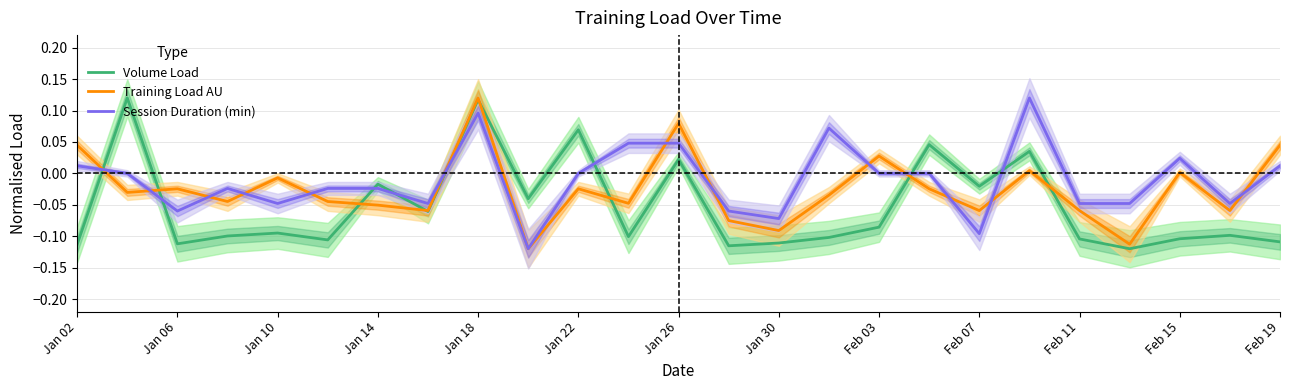

True or false: Session Duration (min) and Volume Load intersect in this chart.

True